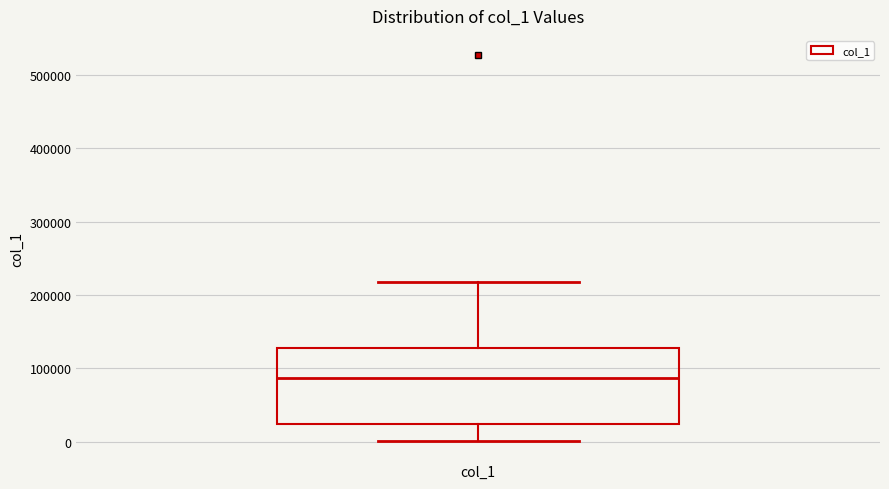

Read this box plot against the y-axis: the position of the median line, the range covered by the box, and the ends of both whiskers. The values are not printed on the chart, so give them approximately, as read against the axis.

median 90000, box 20000 to 130000, whiskers 0 to 220000